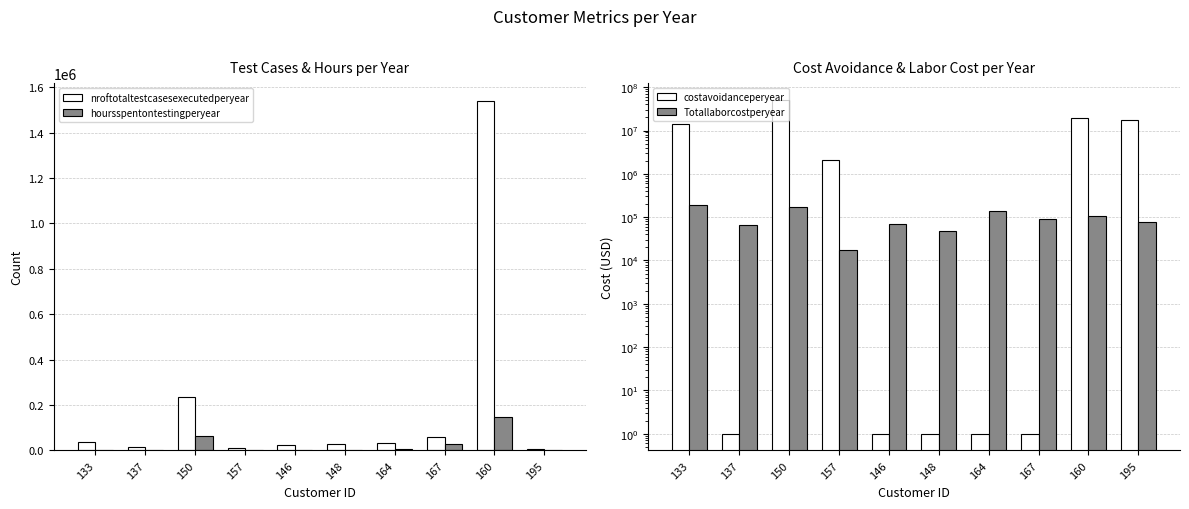

At 148, list the series in order from smallest to largest.

costavoidanceperyear, hoursspentontestingperyear, nroftotaltestcasesexecutedperyear, Totallaborcostperyear